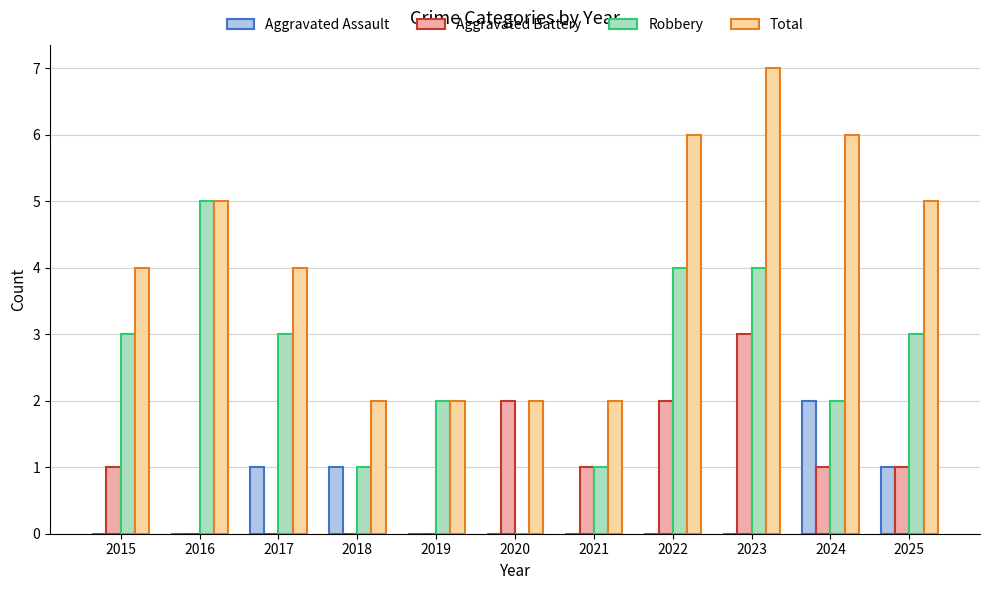

The Aggravated Battery series shows 2 at 2020. True or false?

True